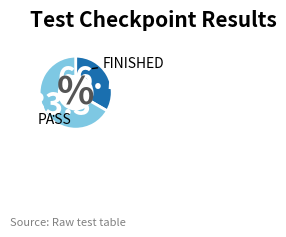

Is there a majority slice in this chart?

Yes